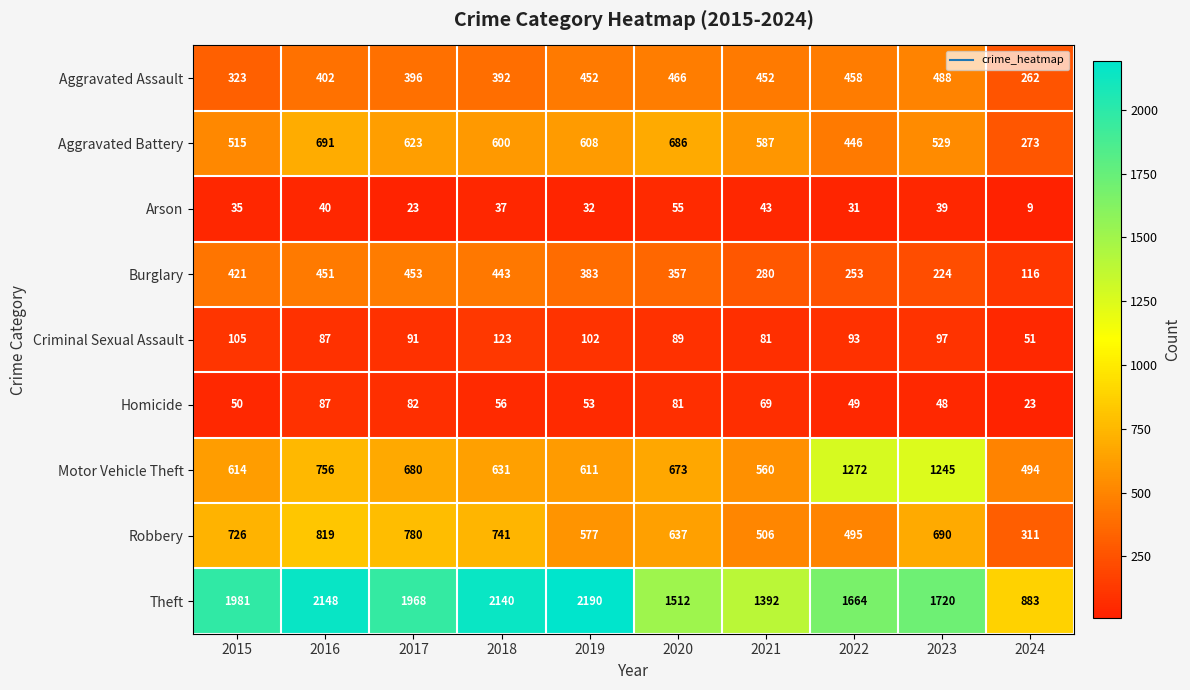

What is the difference between the maximum and minimum values in the Aggravated Assault series?

226